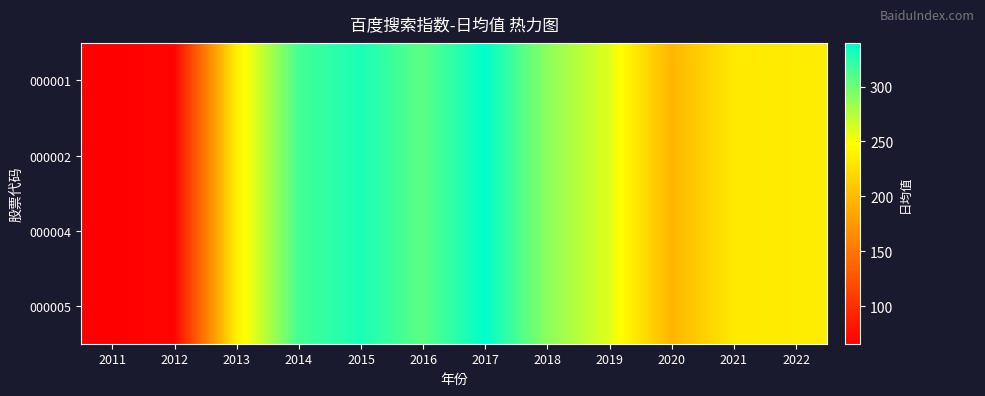

At how many categories does at least one series exceed 320?

2